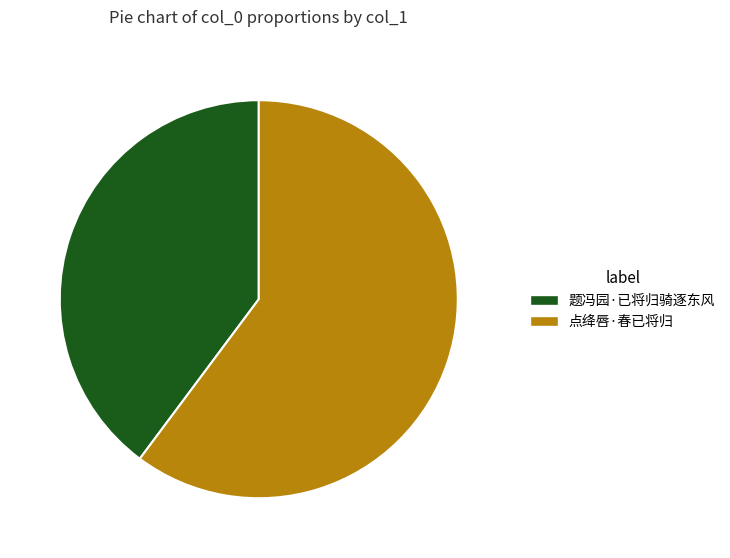

Approximately how many times larger is the value at 点绛唇·春已将归 compared to 题冯园·已将归骑逐东风?

1.5